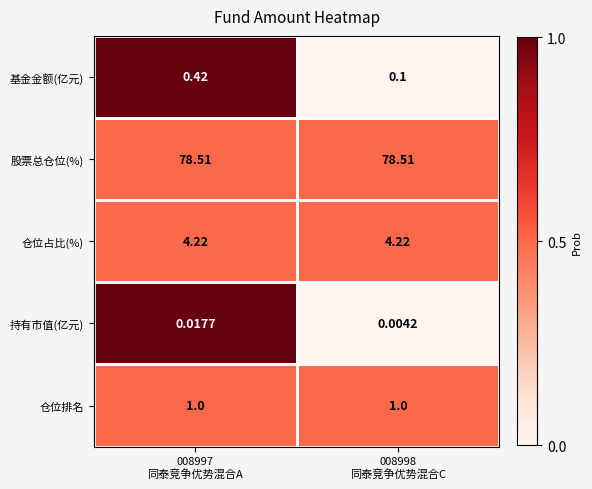

Rank the series by their maximum value, from lowest to highest.

持有市值(亿元), 基金金额(亿元), 仓位排名, 仓位占比(%), 股票总仓位(%)